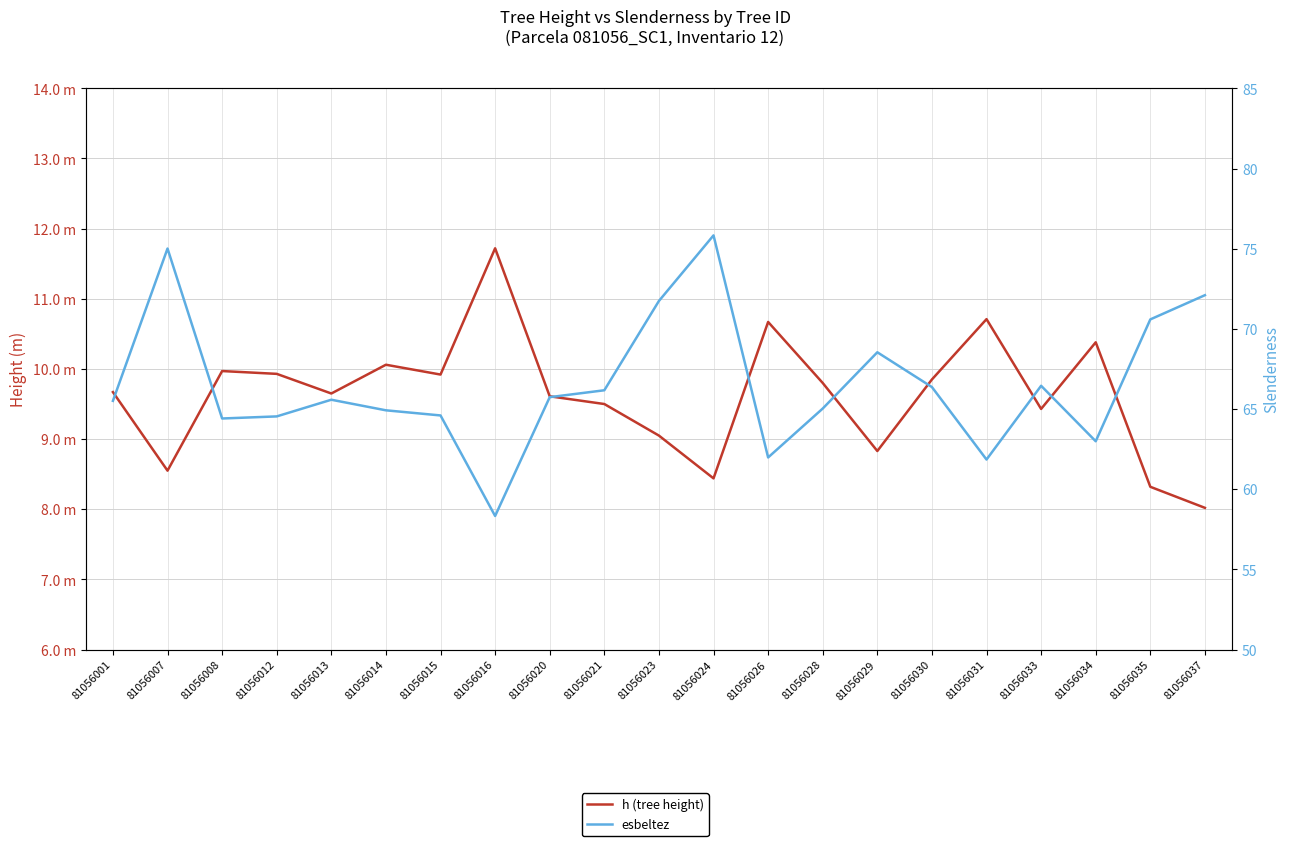

Reading right to left, list all the values displayed in this chart.

h (tree height): 8.0	8.3	10.4	9.4	10.7	9.8	8.8	9.8	10.7	8.4	9.1	9.5	9.6	11.7	9.9	10.1	9.7	9.9	10.0	8.6	9.7
esbeltez: 72.1	70.6	63.0	66.5	61.9	66.4	68.5	65.0	62.0	75.8	71.7	66.2	65.7	58.3	64.6	64.9	65.6	64.5	64.4	75.0	65.5